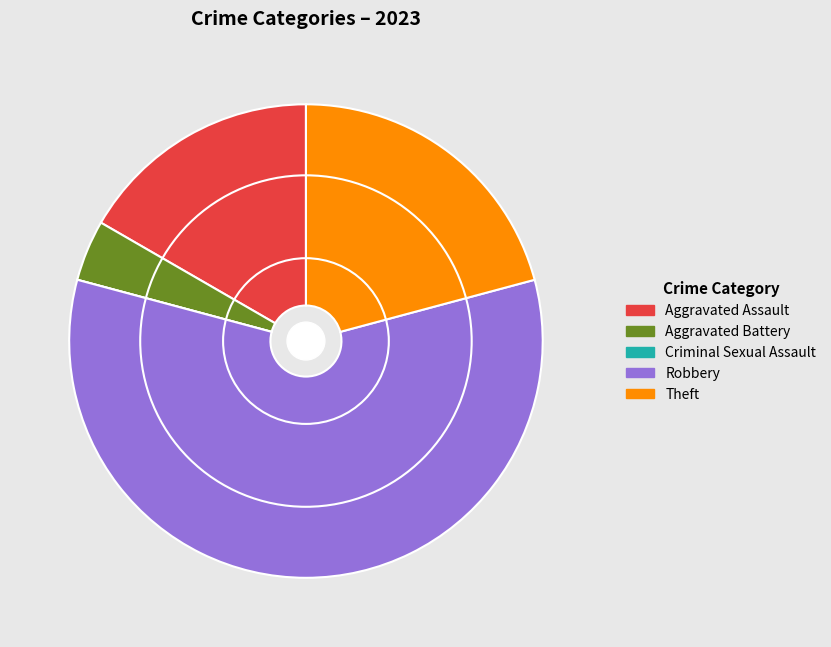

Is there any slice that represents more than half of the pie?

Yes